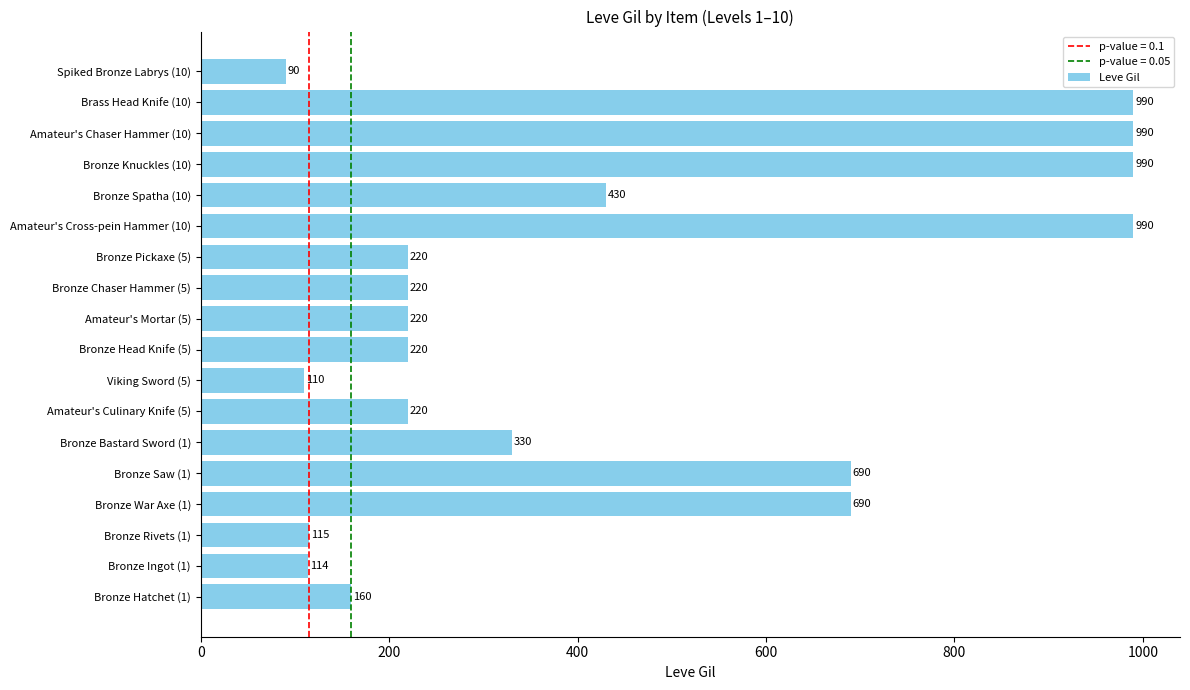

Count the number of categories in the chart.

18